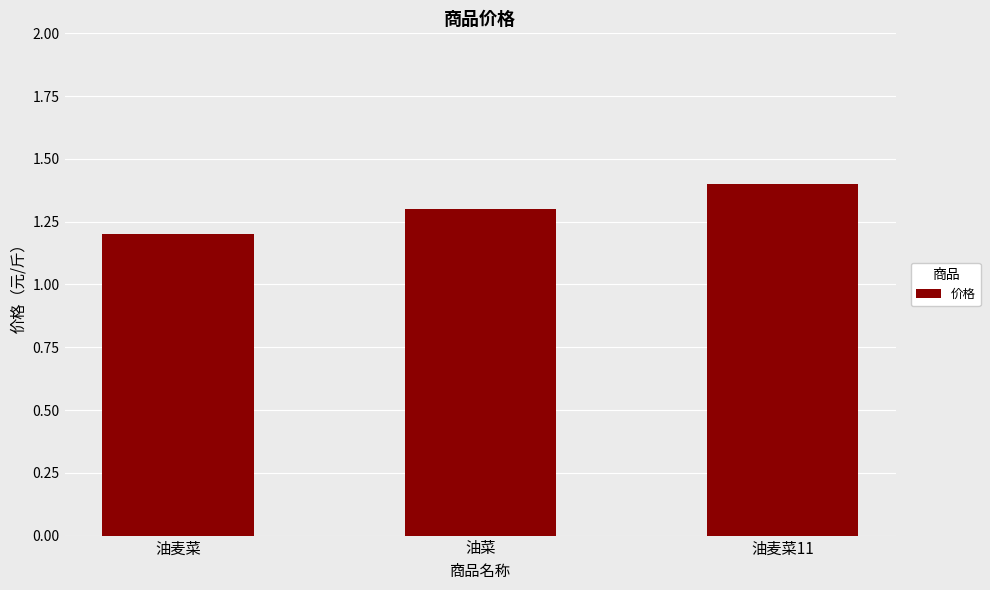

What is the label of the 1st bar from the right?

油麦菜11